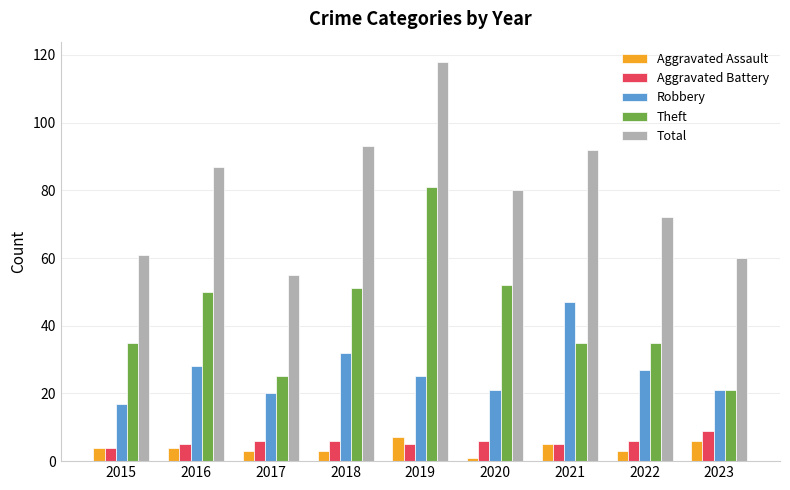

What is the average value of the Aggravated Assault series?

4